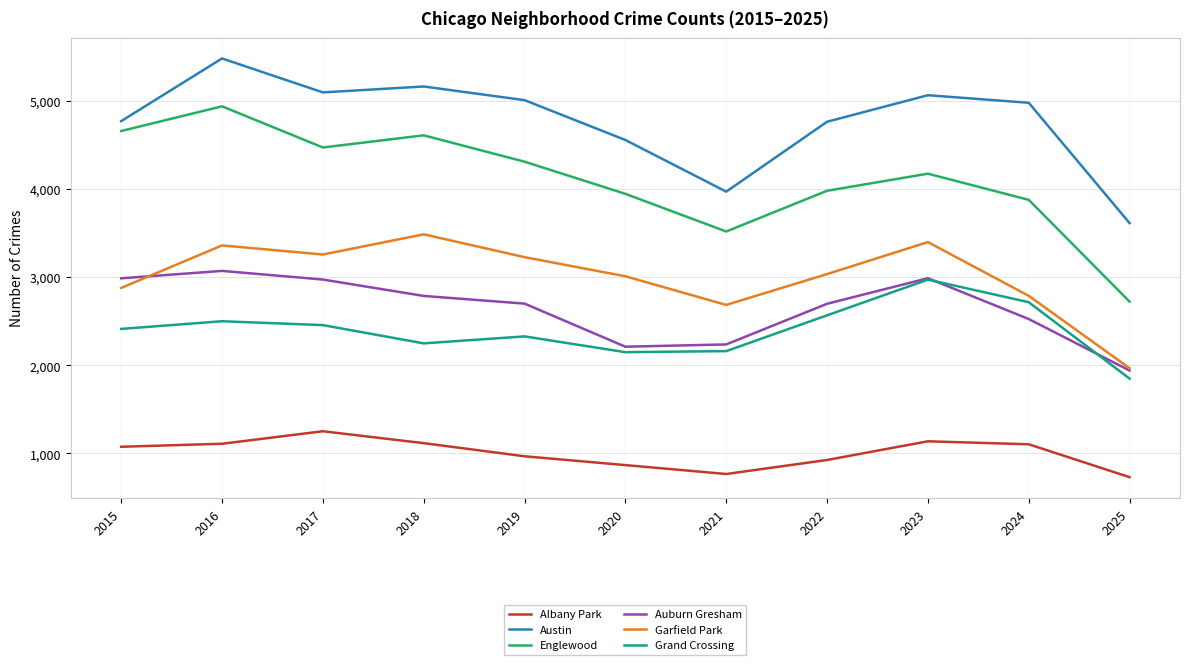

At which label does Englewood first exceed 4174?

2015